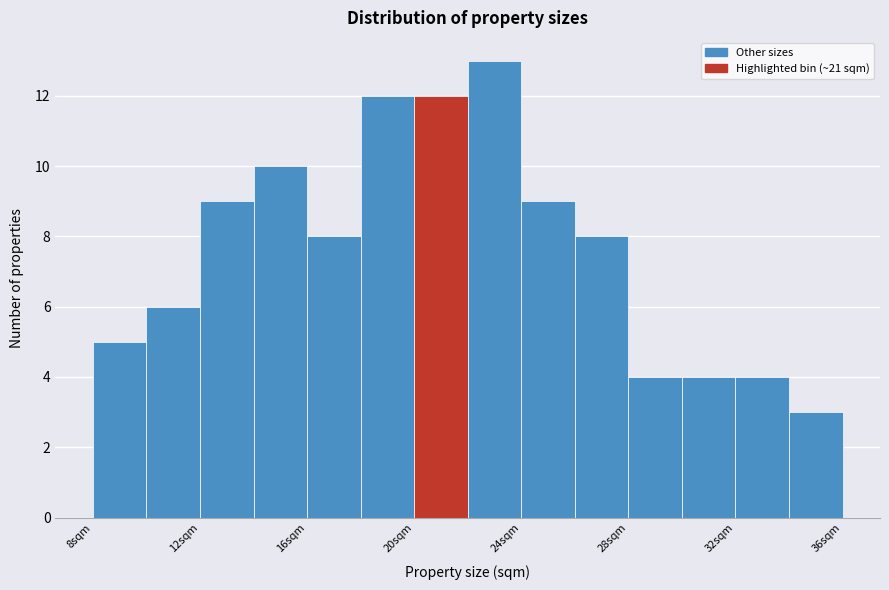

Over which range of the x-axis is the bar tallest?

22 to 24